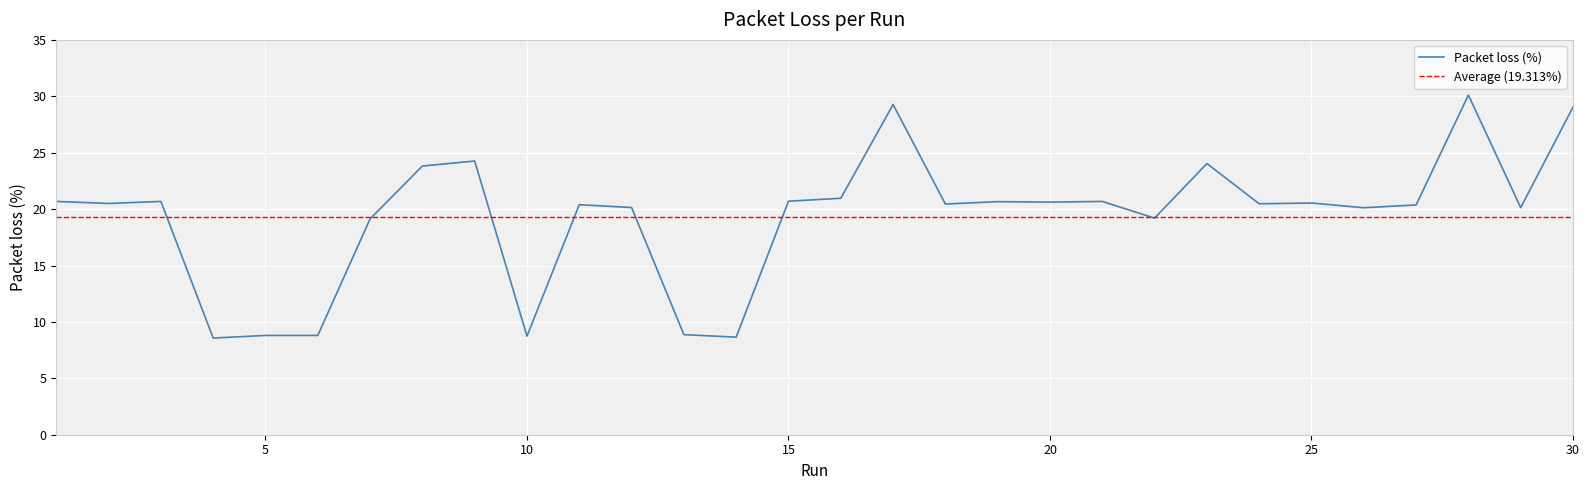

True or false: there are more than 1 points higher than both neighbors.

True